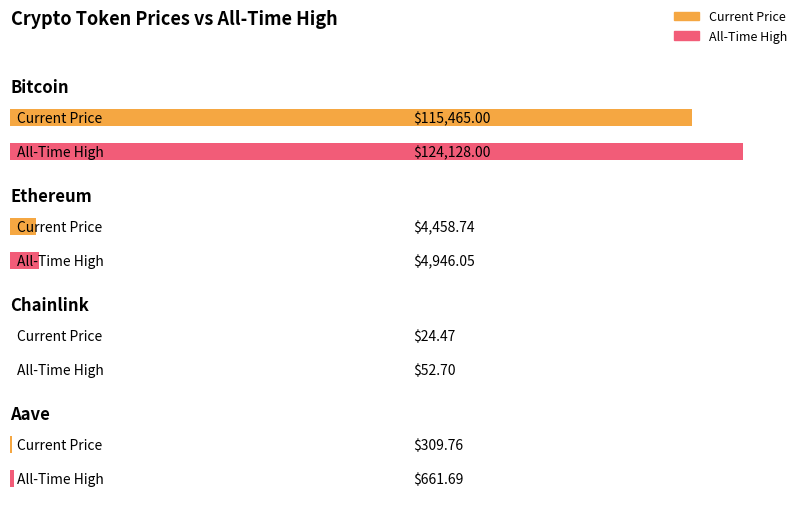

Reading left to right, list all the values displayed in this chart.

price: 115465.0	4458.7	24.5	309.8
allTimeHigh: 124128.0	4946.1	52.7	661.7